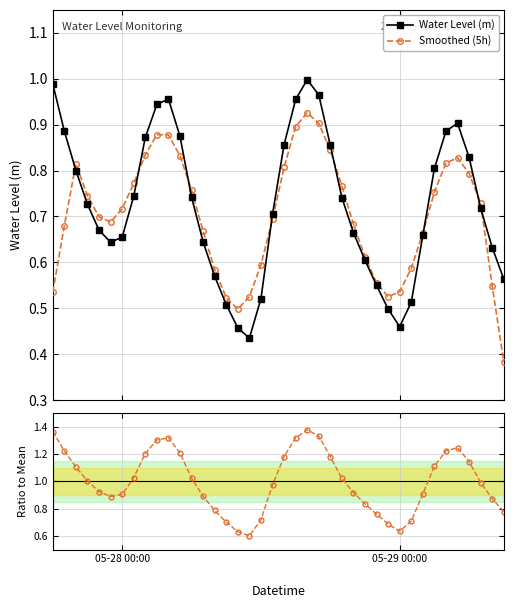

Which series has the largest total across all categories?

Ratio to Mean